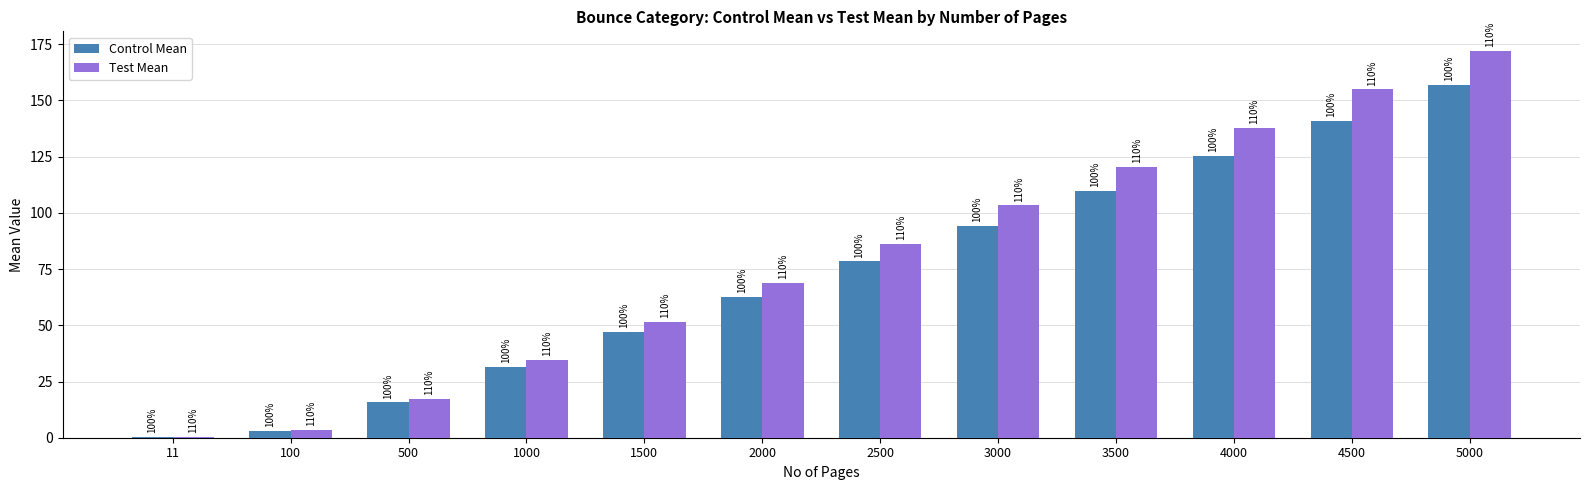

At which category is the sum across all series the highest?

5000